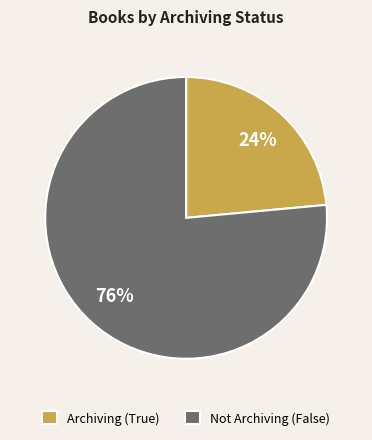

Which category has the biggest portion of the pie?

Not Archiving (False)